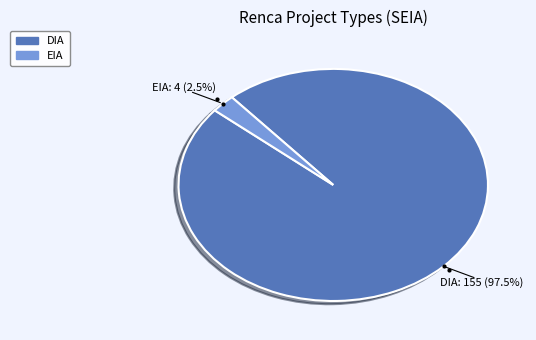

To the nearest percent, what is the difference between the largest and smallest slice percentages?

95%